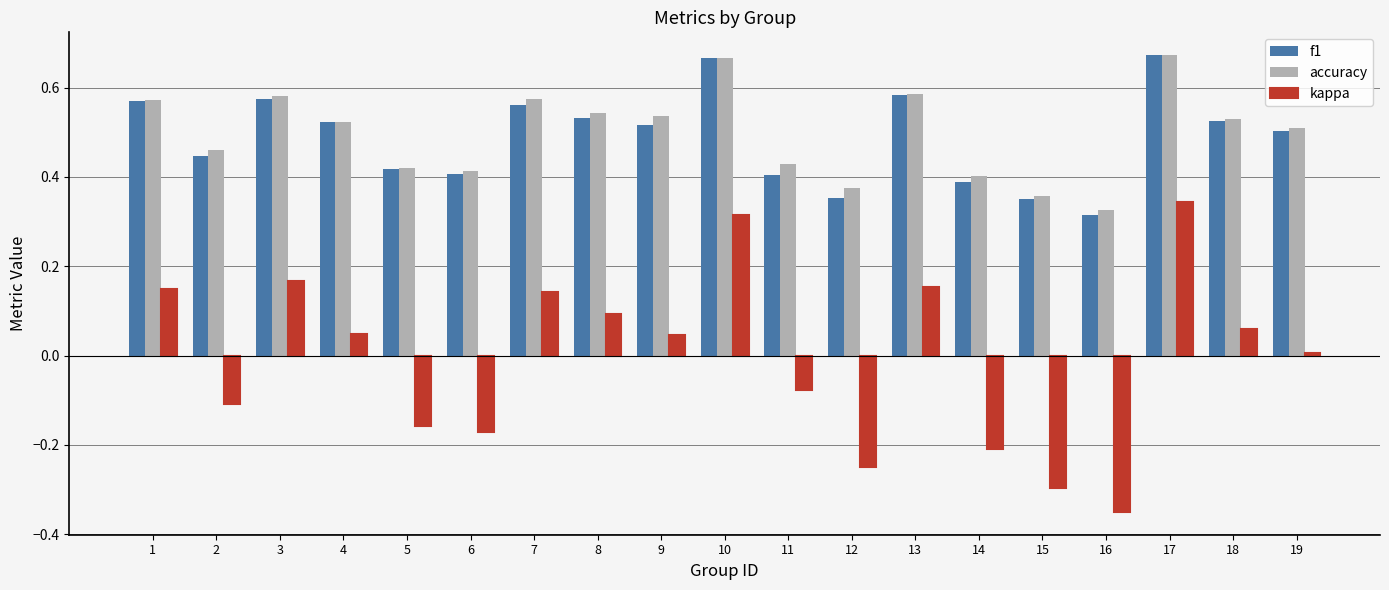

Which series has the widest spread of values?

kappa